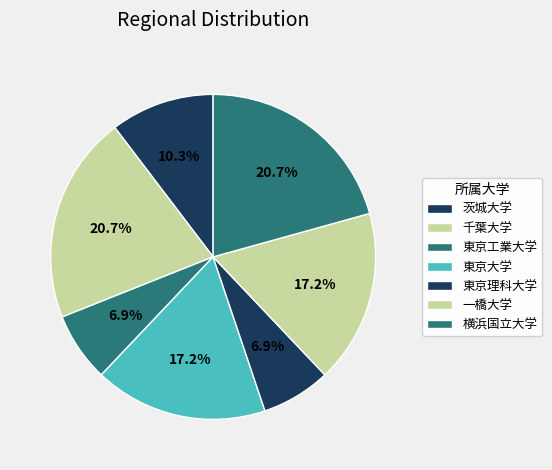

How many slices are in this pie chart?

7